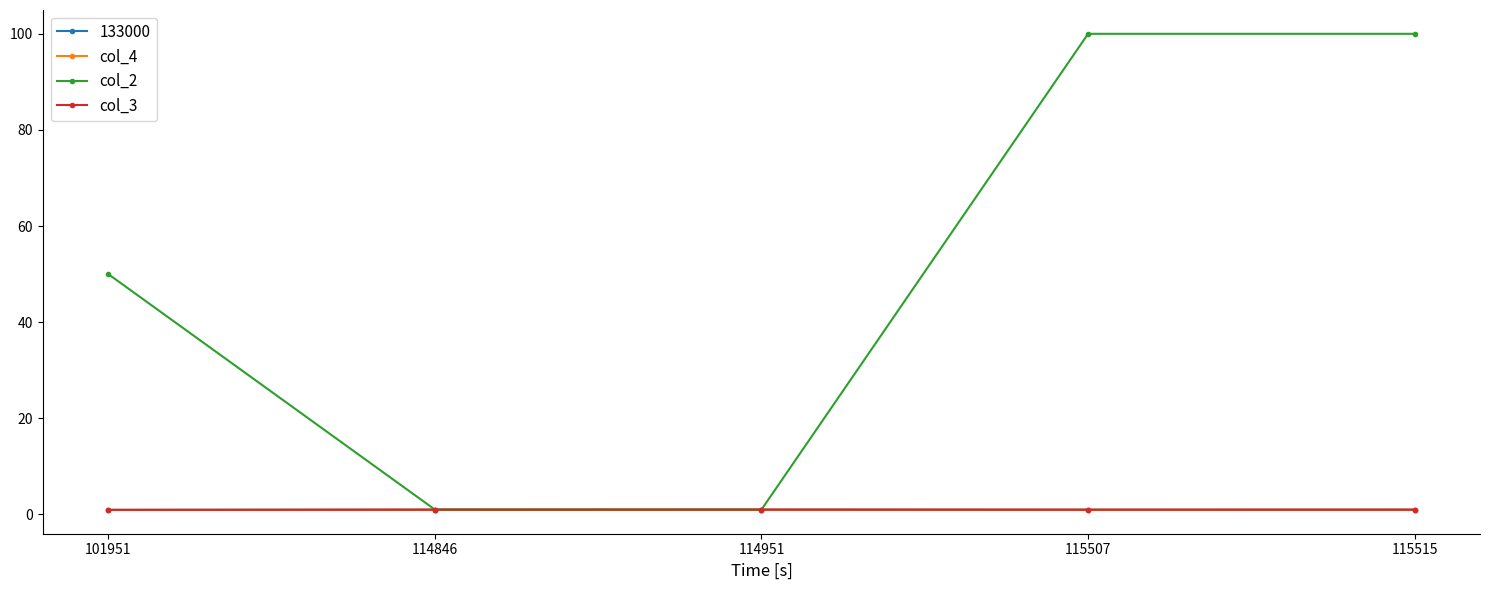

What is the maximum value shown in the chart?

100.0